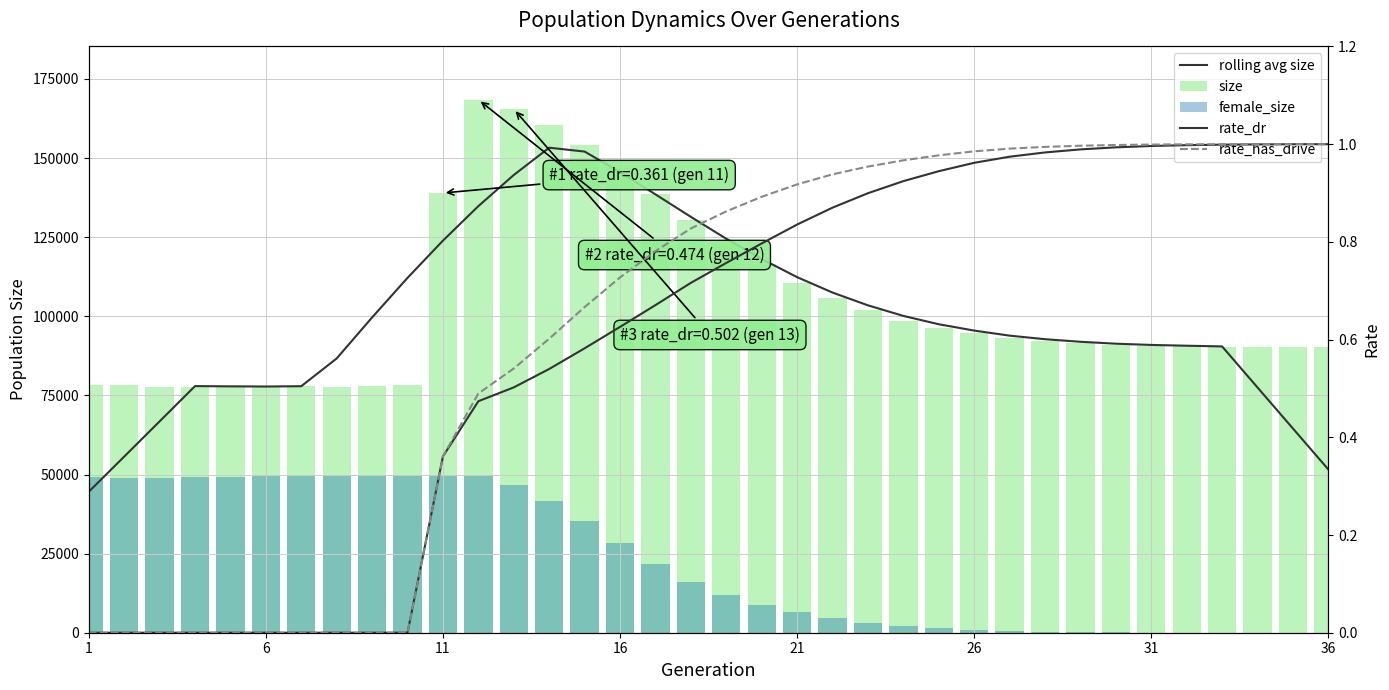

Is the value of size at 18 greater than the value of rate_has_drive at 34?

Yes